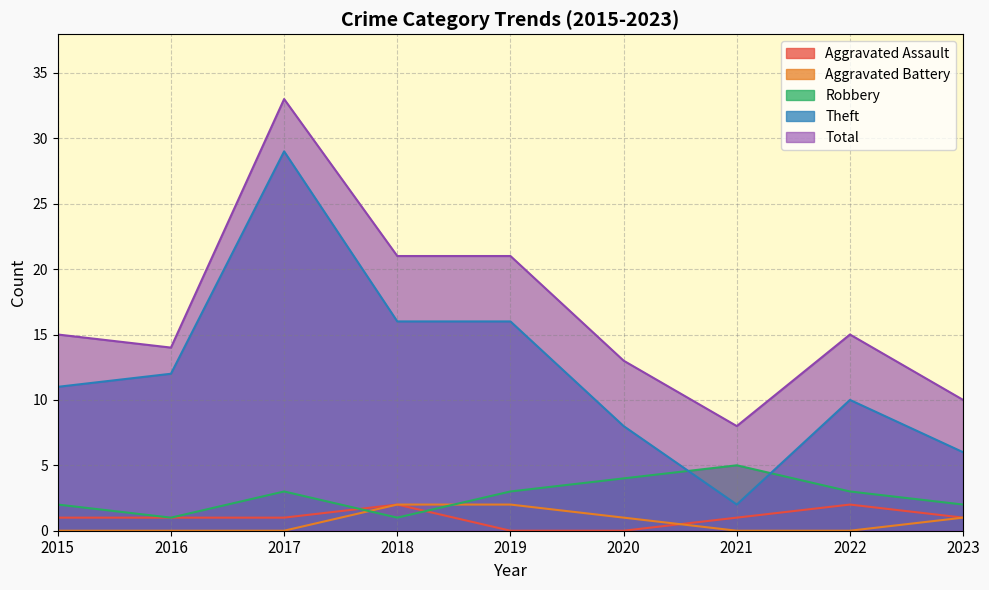

At which category does Aggravated Assault reach its first local peak?

2018